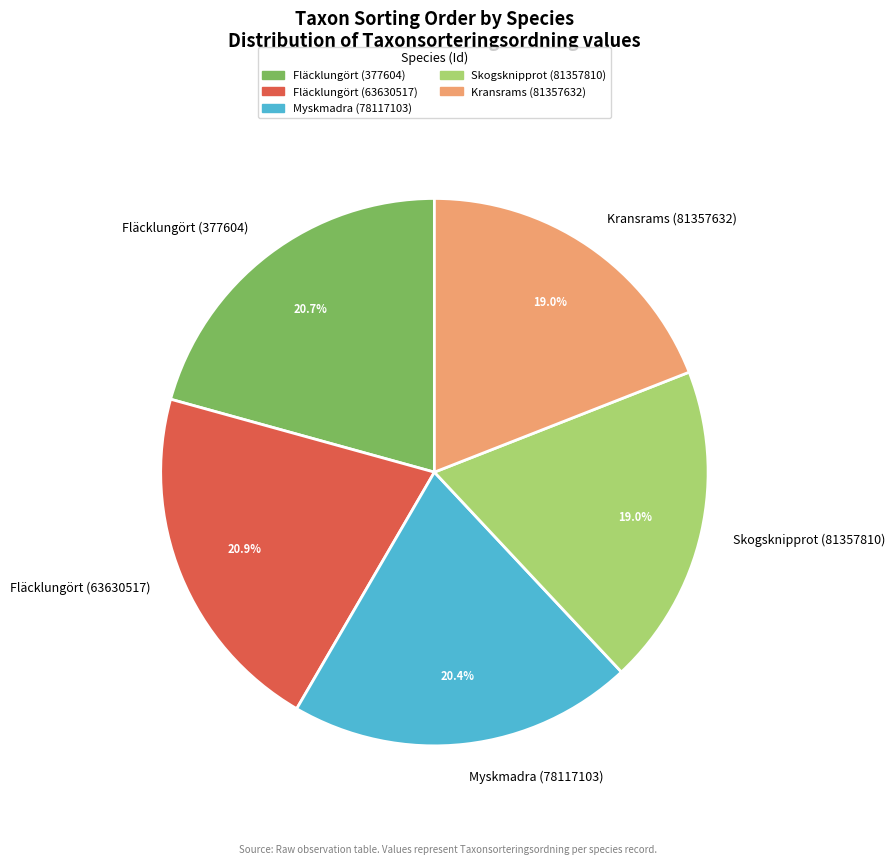

Approximately how many times larger is the value at Skogsknipprot (81357810) compared to Fläcklungört (63630517)?

0.9